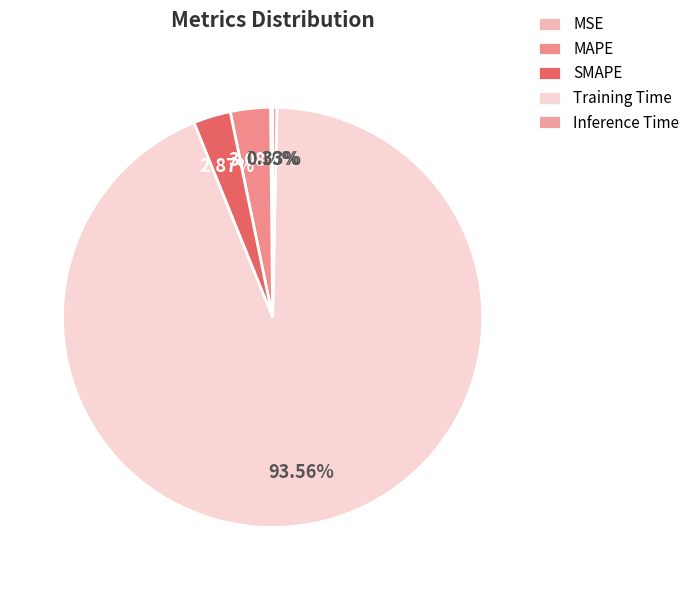

What portion of the pie excludes SMAPE?

97.1%